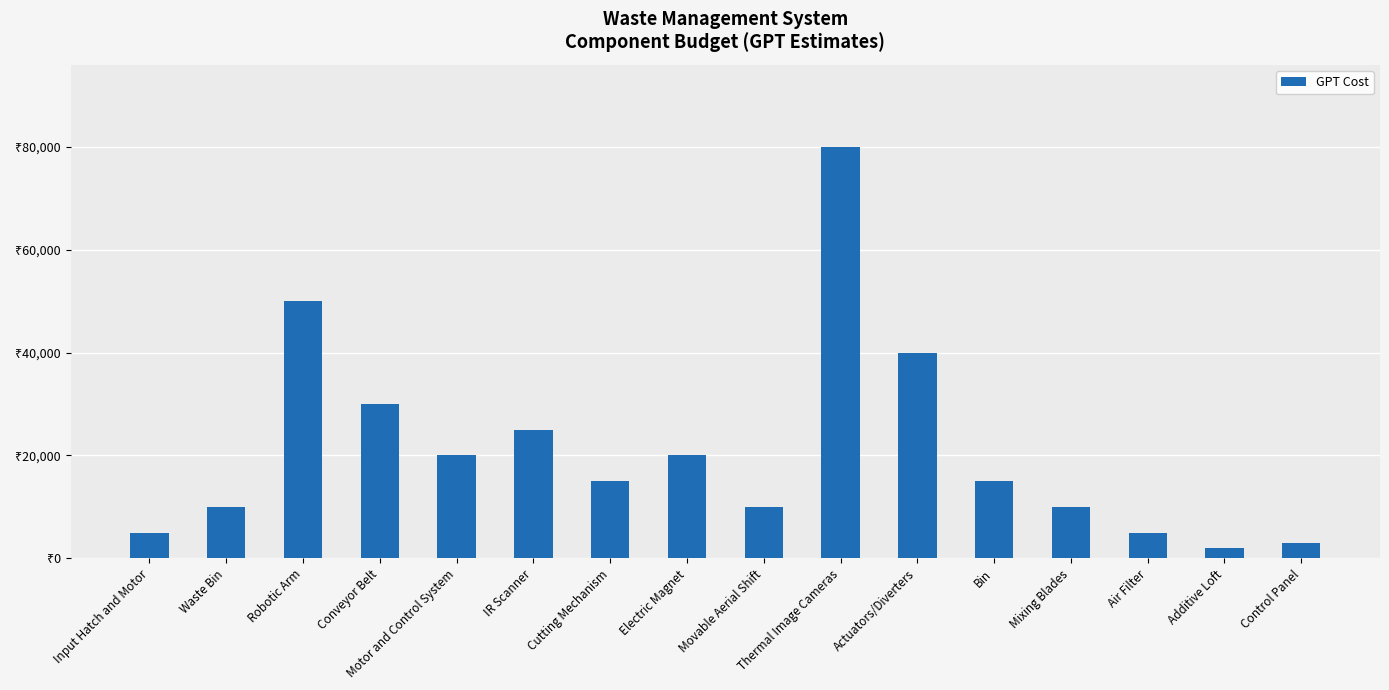

What is the difference between the maximum and minimum values?

78000